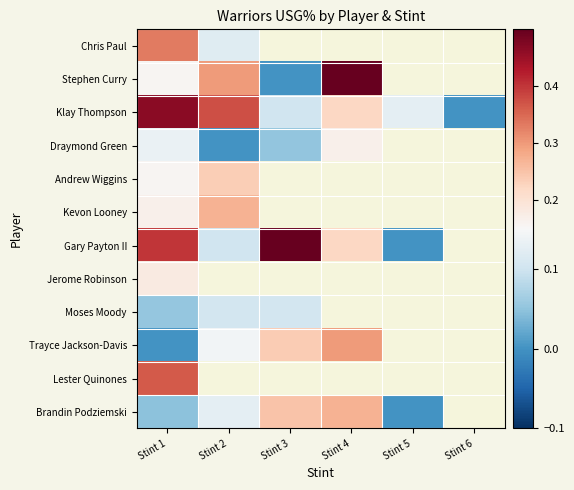

How many distinct data groups are displayed?

12